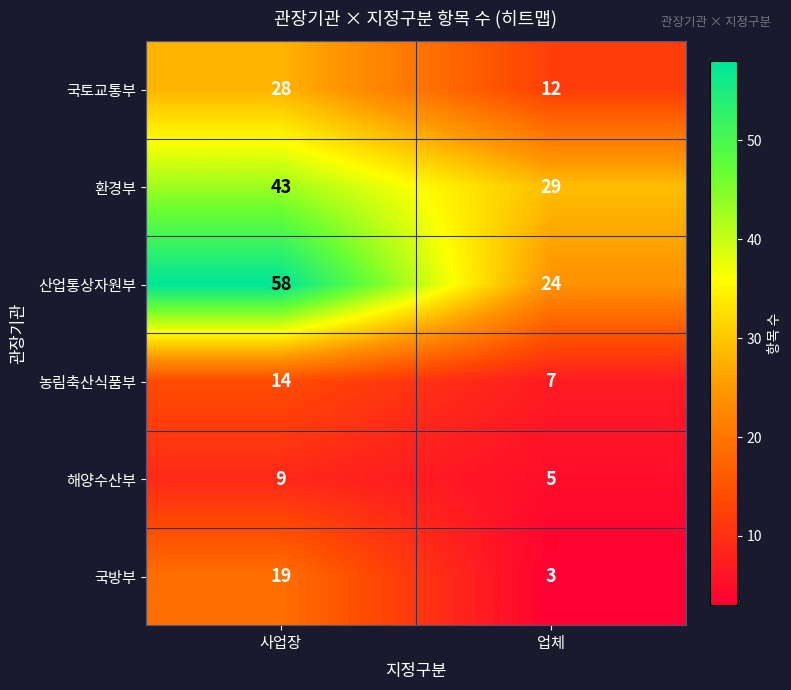

The 농림축산식품부 series shows 23 at 사업장. True or false?

False